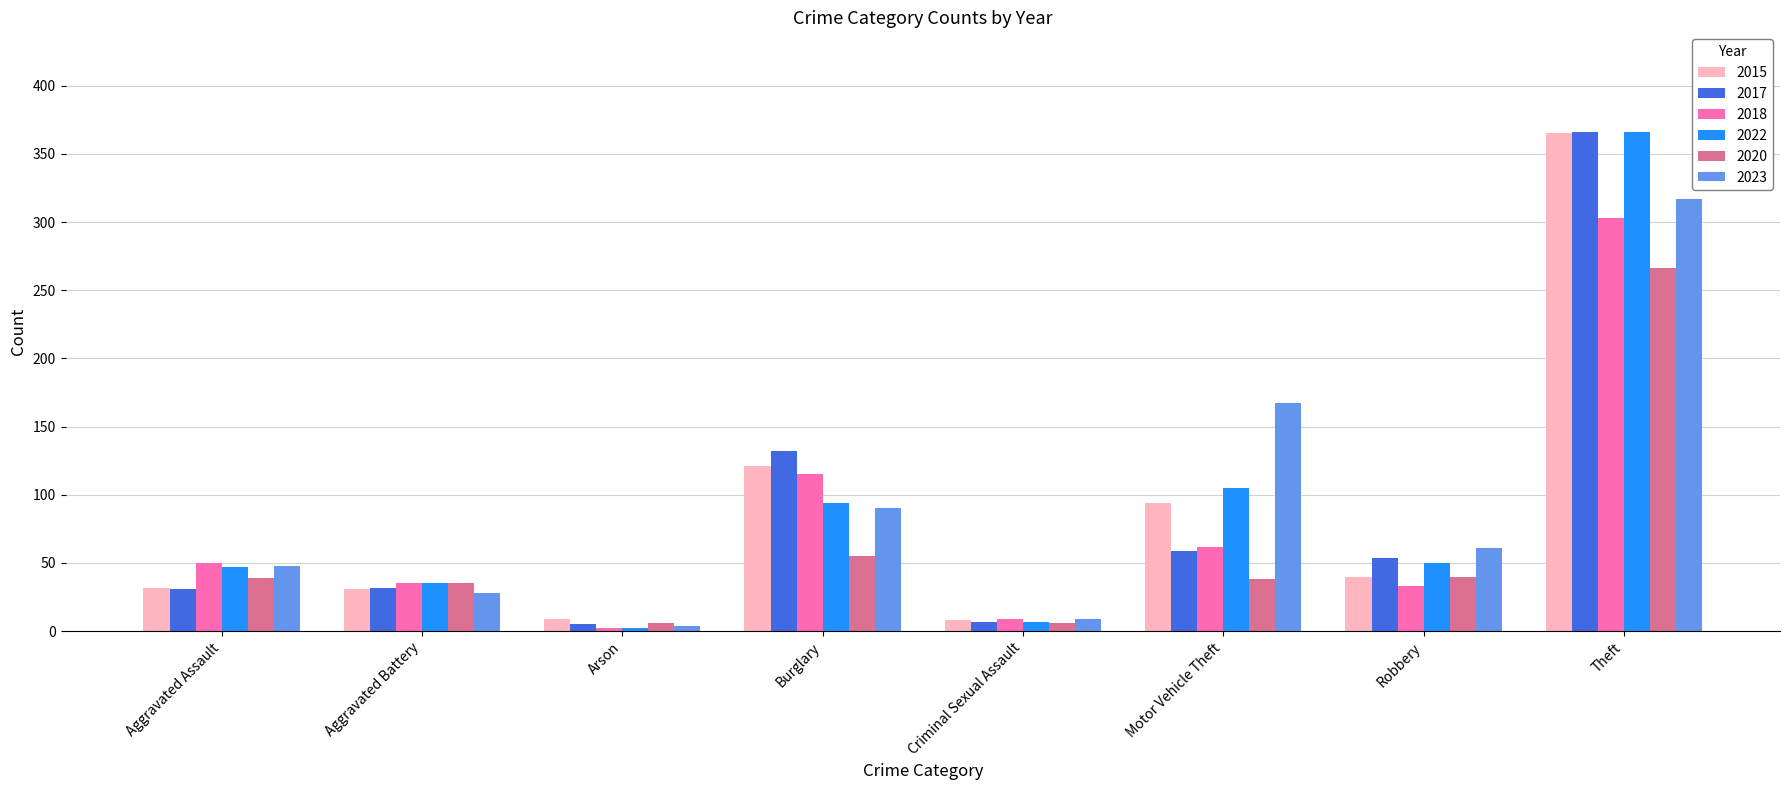

Between Arson and Robbery, which series saw the biggest shift?

2023